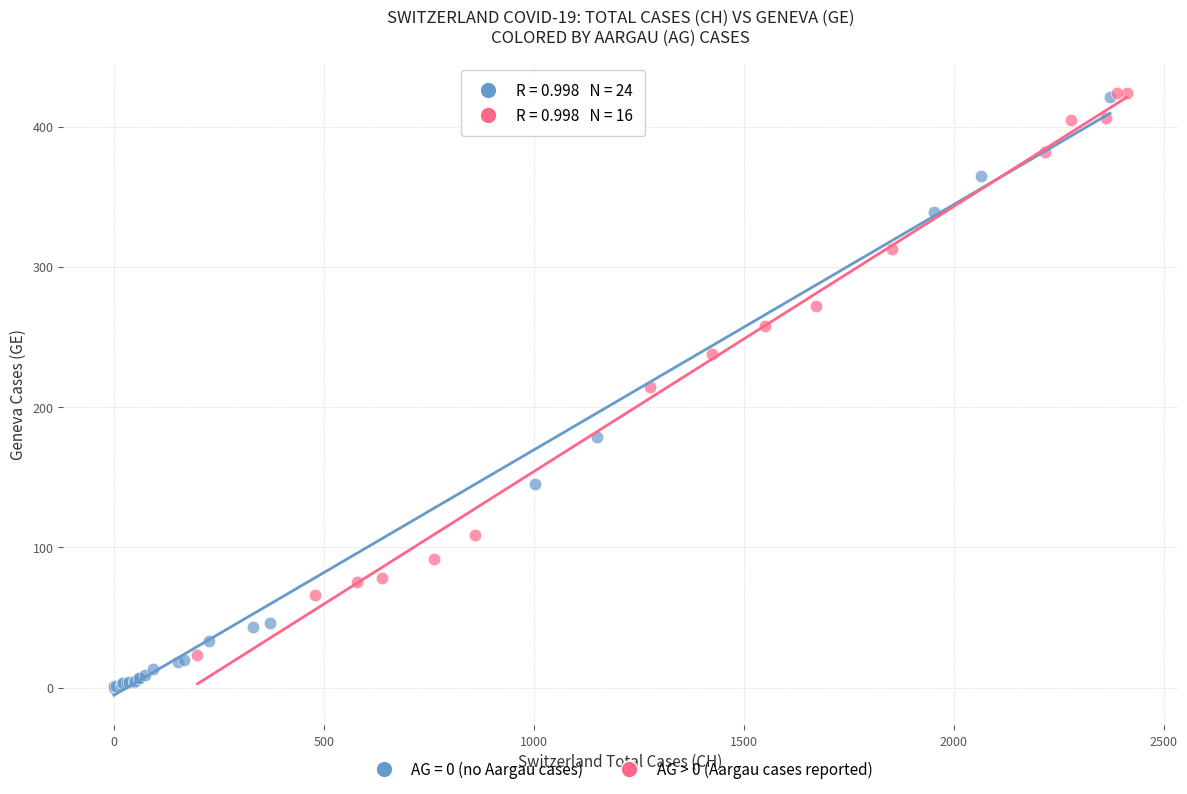

Which series has the largest Y range (max minus min)?

AG = 0 (no Aargau cases)